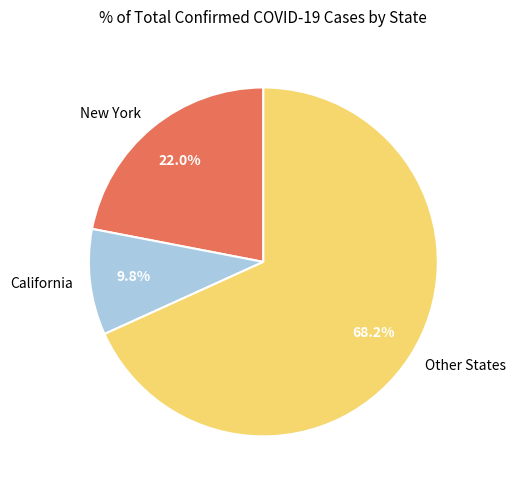

Do Other States and California together represent more than half of the pie?

Yes